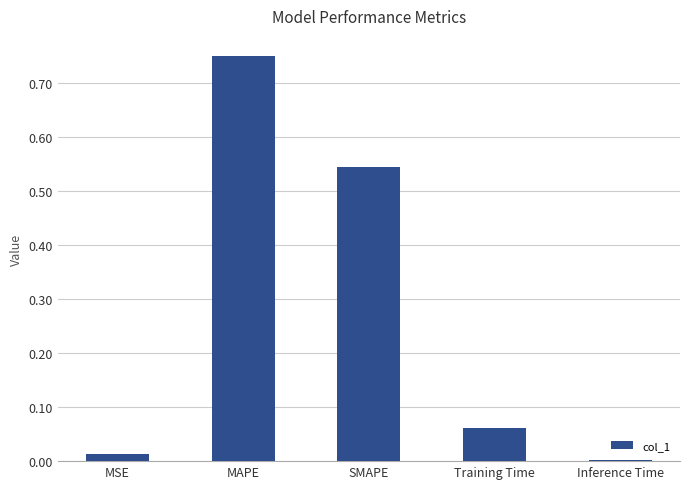

The value at Inference Time is 0.0. True or false?

True